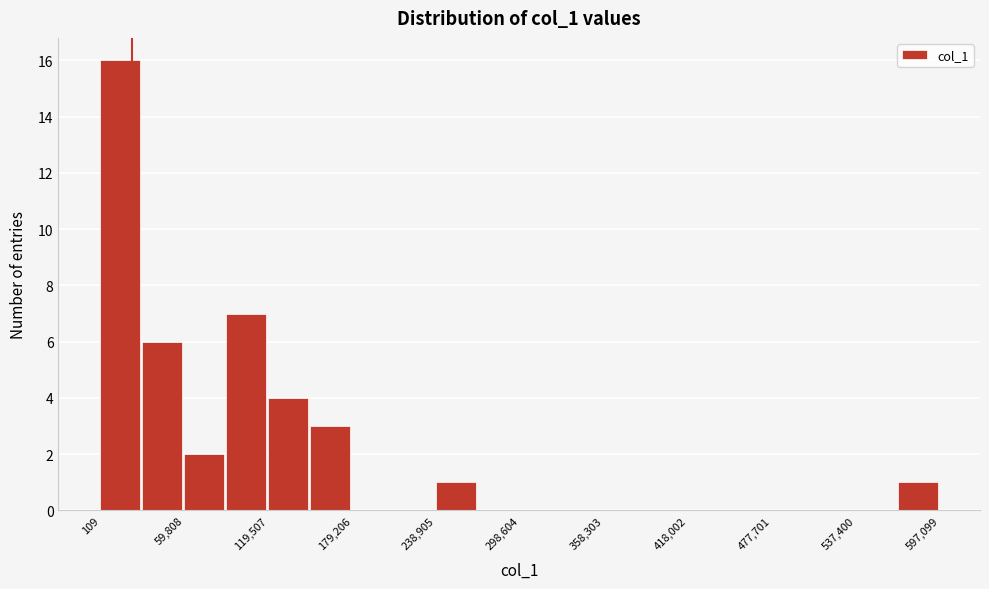

Read against the x-axis, roughly where is the centre of the tallest bar?

10000